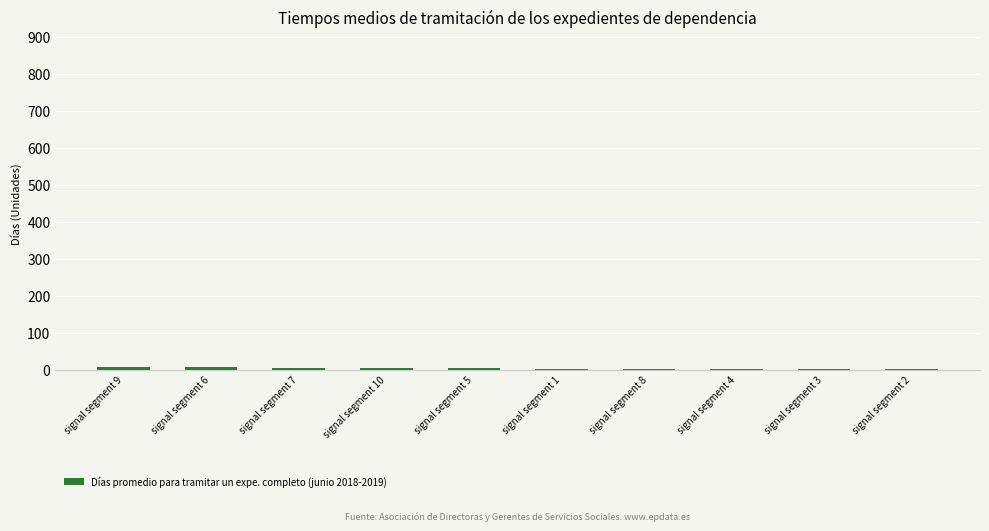

Are the bars grouped side by side (vs. stacked)?

No